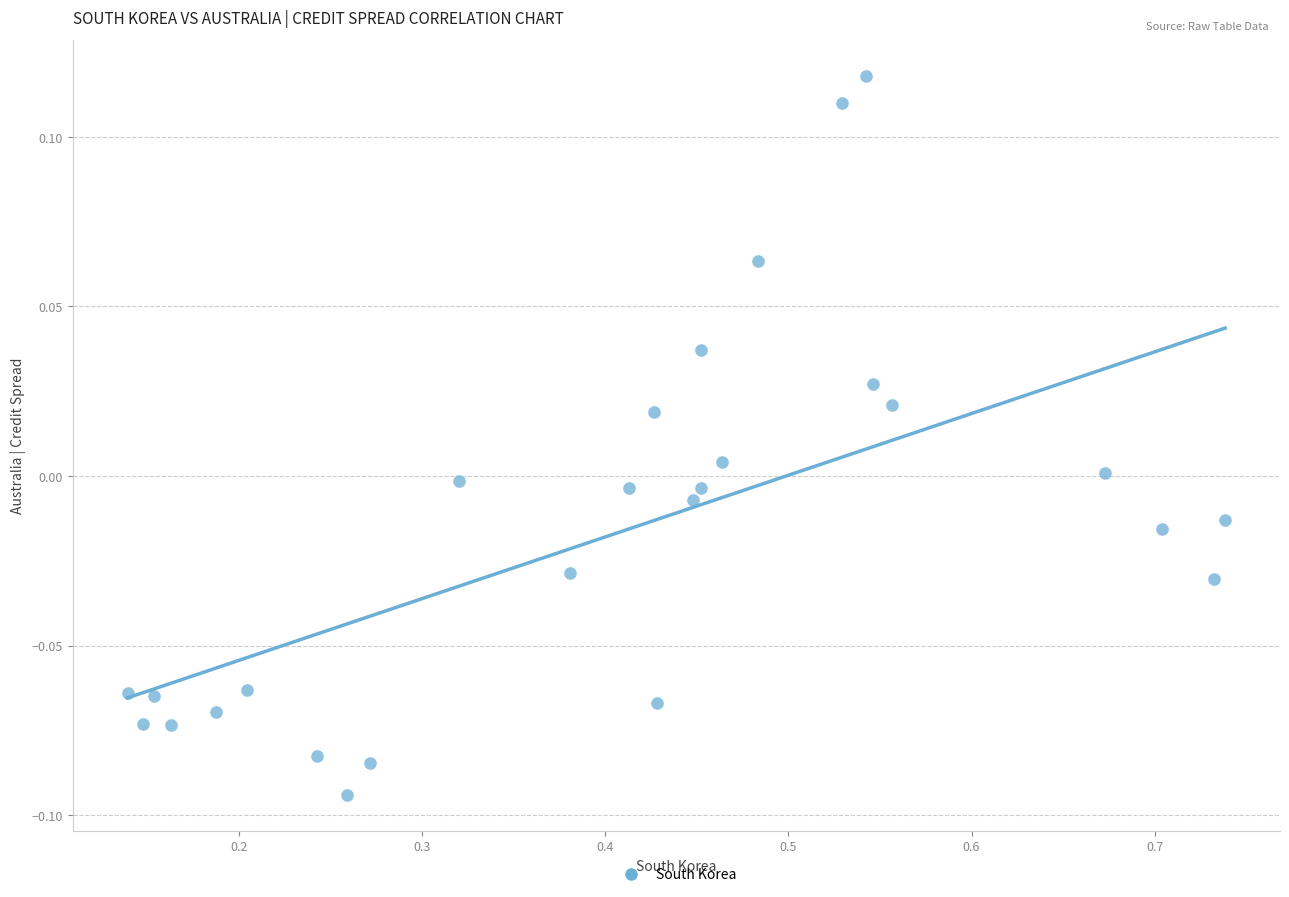

What is the range of X values (max minus min)?

0.6